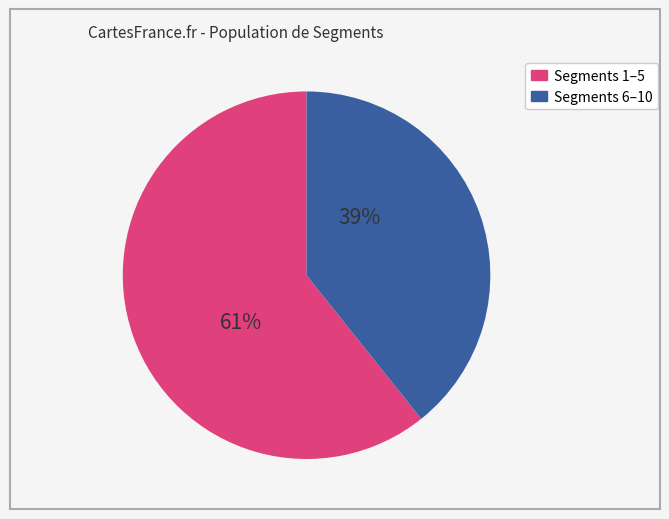

Is there any slice that represents more than half of the pie?

Yes